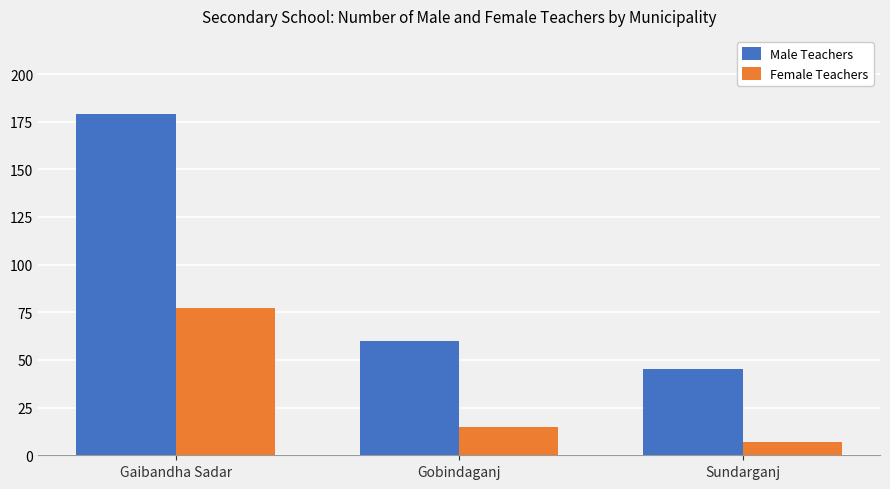

Reading left to right, what are all the values shown in this chart?

Male Teachers: Gaibandha Sadar=179	Gobindaganj=60	Sundarganj=45
Female Teachers: Gaibandha Sadar=77	Gobindaganj=15	Sundarganj=7